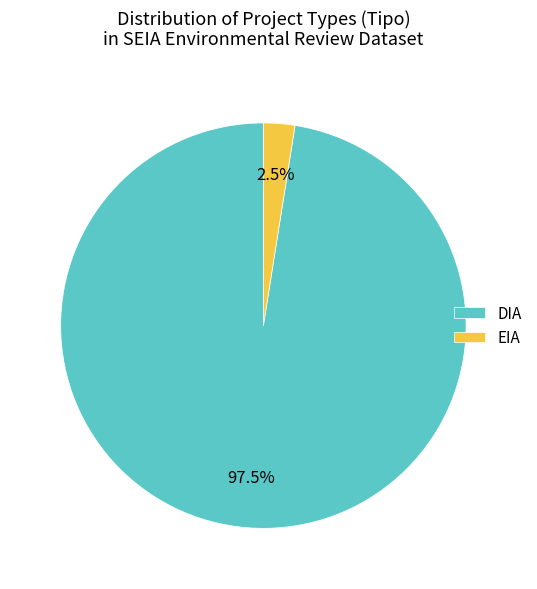

Rank the categories by value from lowest to highest.

EIA, DIA